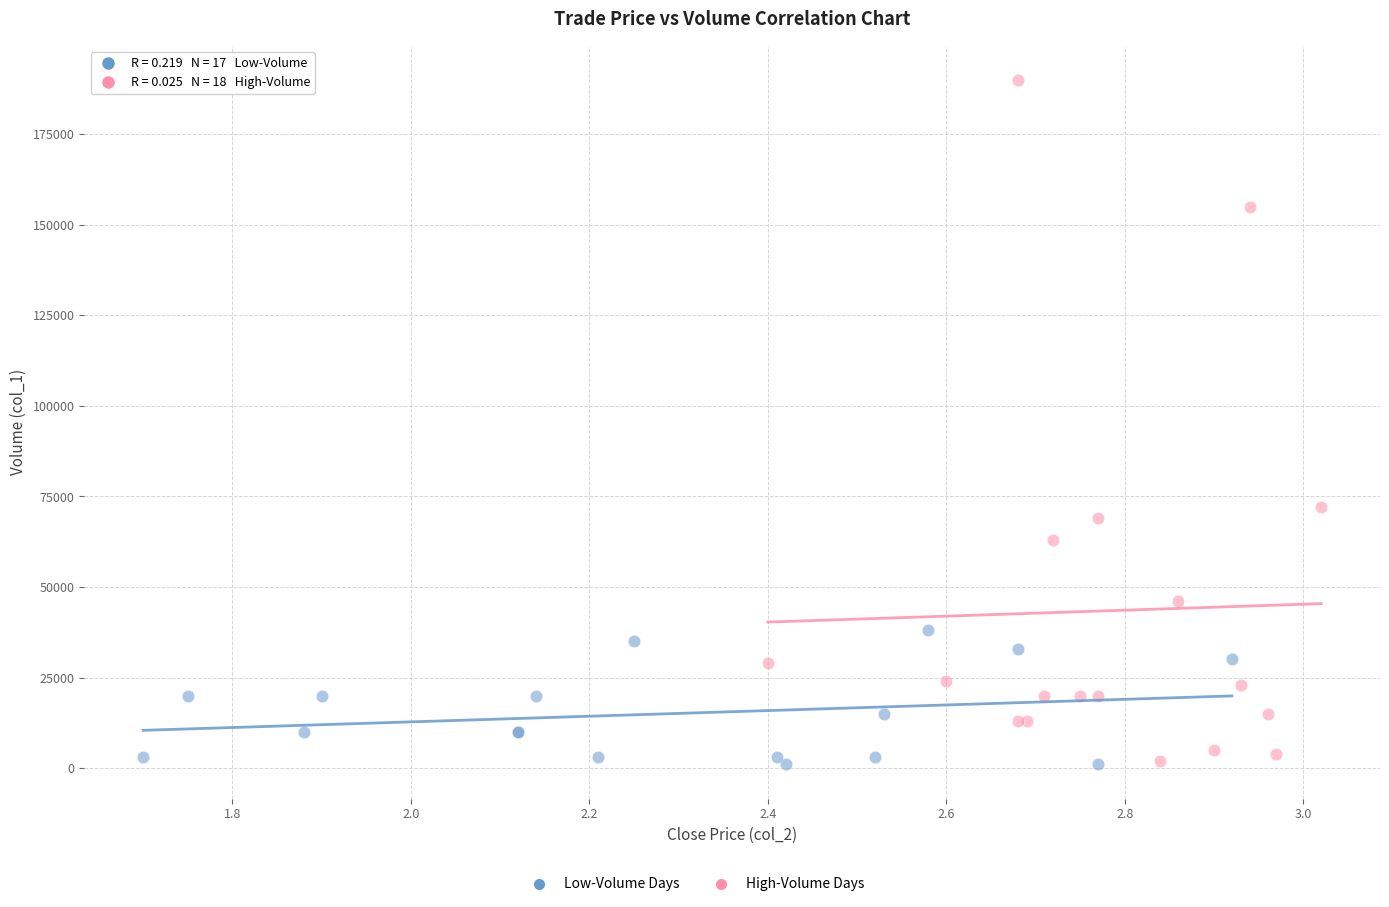

Which series has the largest Y range (max minus min)?

High-Volume Days